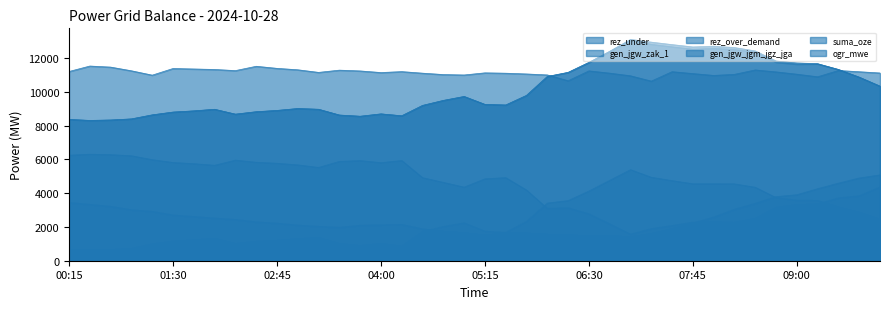

What is the label of the 6th point from the left?

01:30